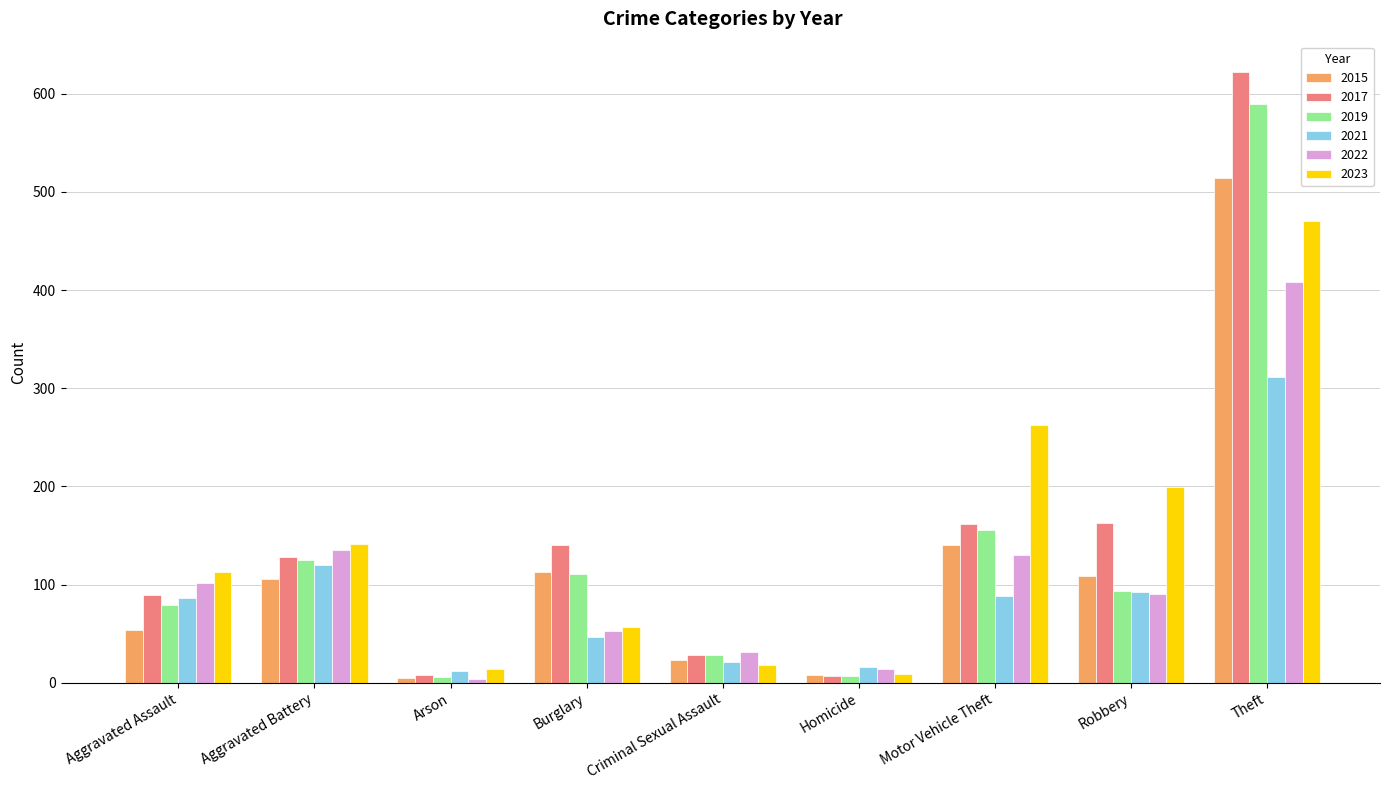

What is the lowest value of the 2023 series?

9